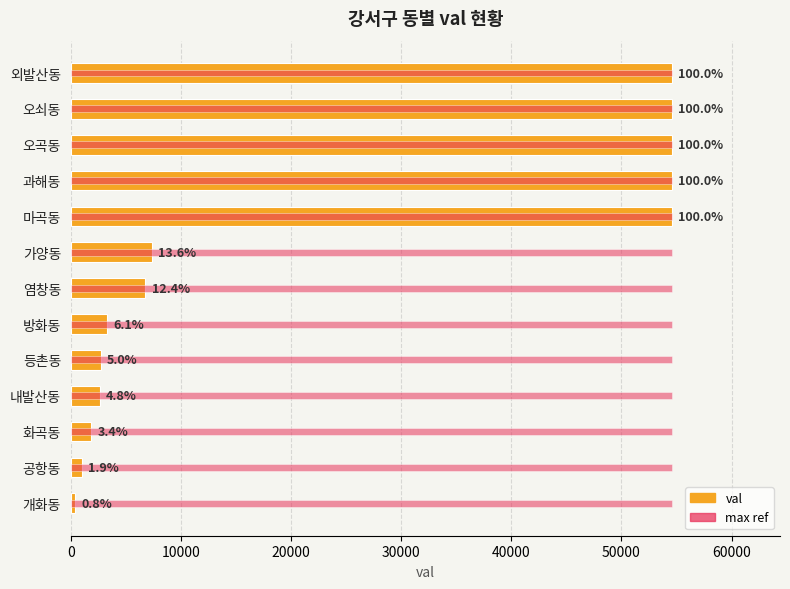

What position from the right is 가양동?

8